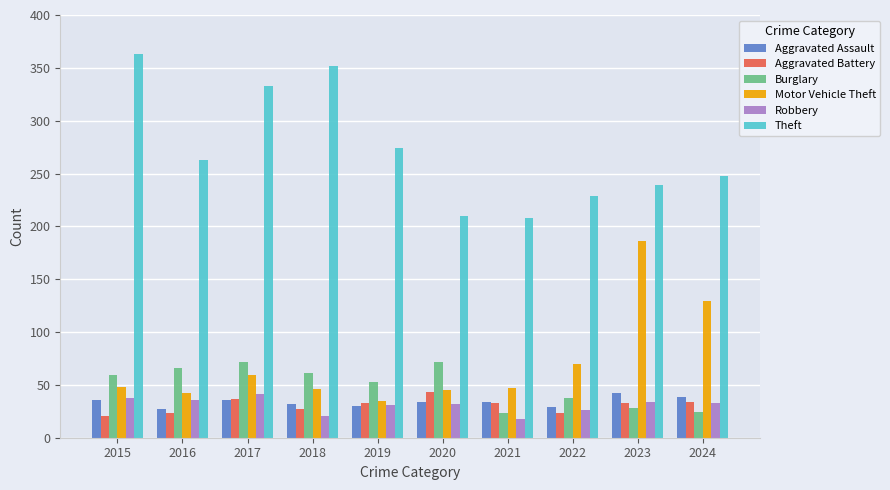

What is the highest value of the Aggravated Battery series?

43